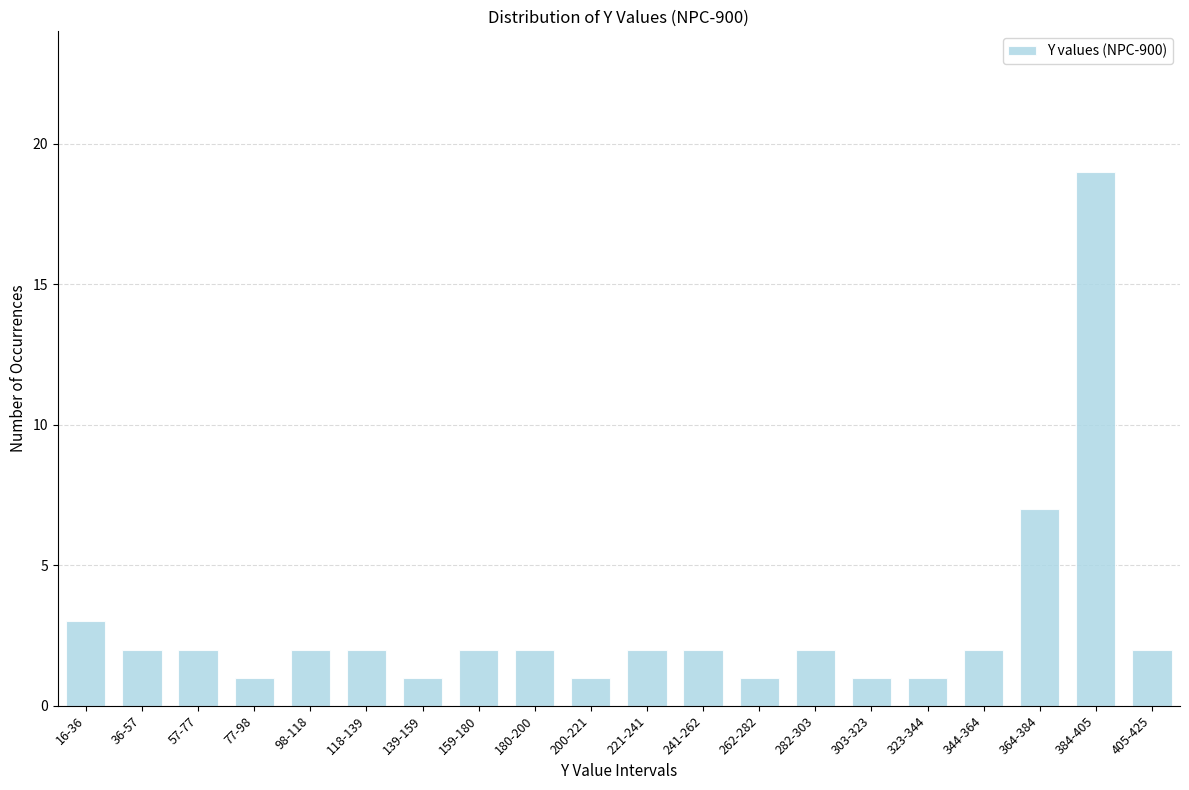

Reading right to left, what are all the values shown in this chart?

2	19	7	2	1	1	2	1	2	2	1	2	2	1	2	2	1	2	2	3